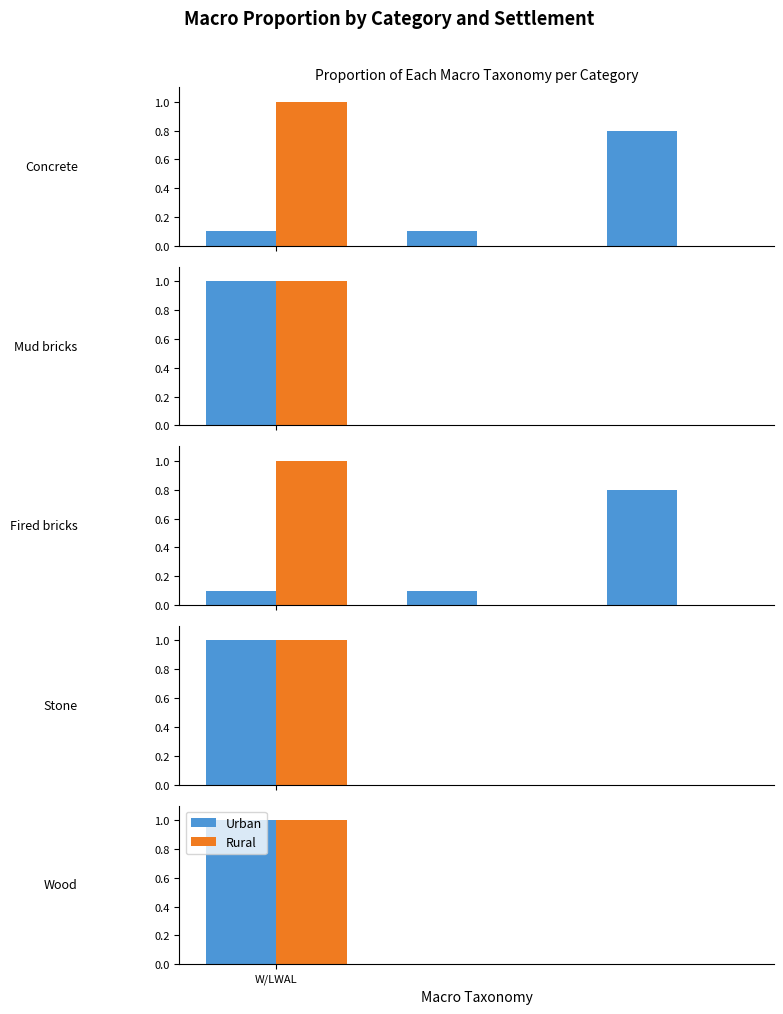

What are all the series names shown in the legend?

Urban, Rural